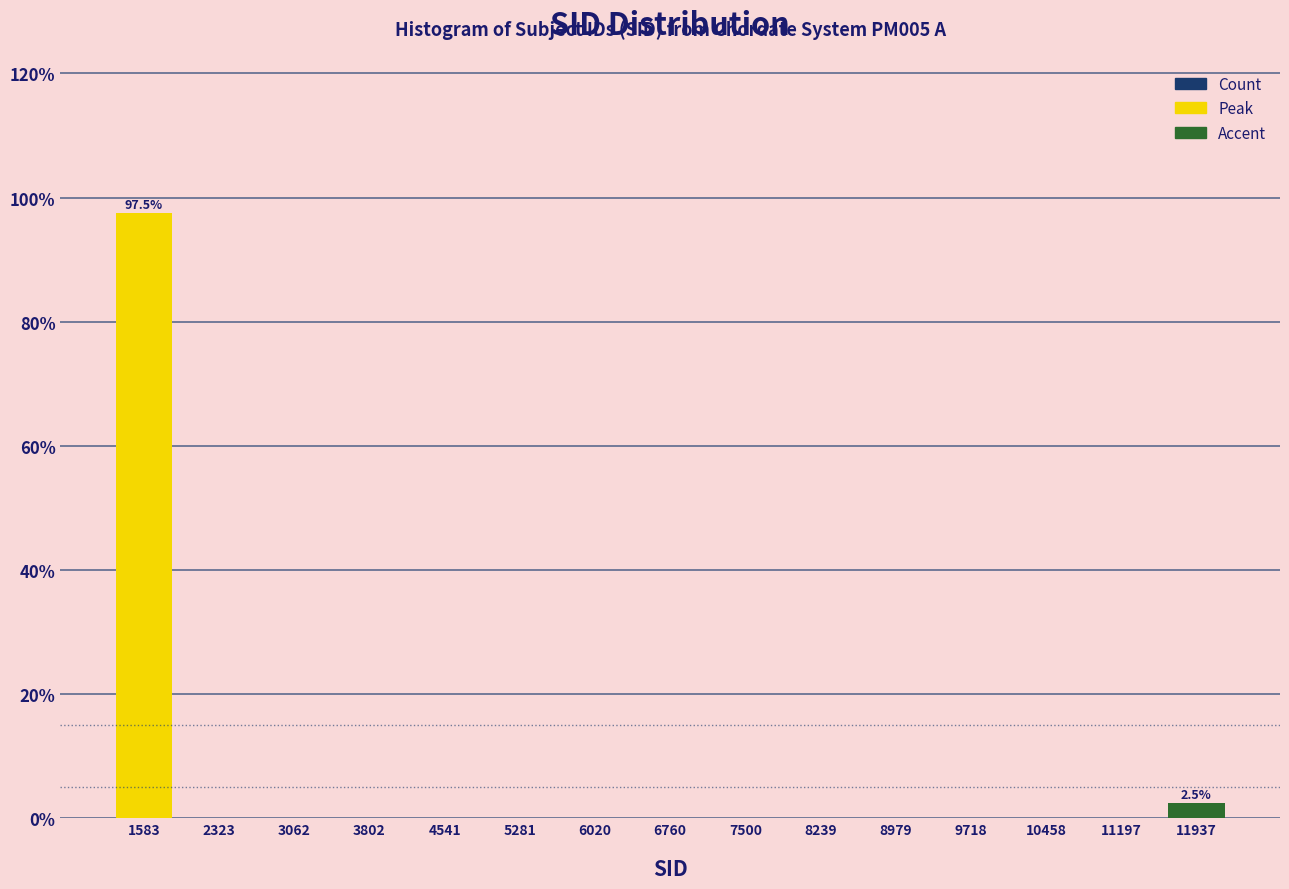

Over which range of the x-axis is the bar tallest?

1200 to 2000